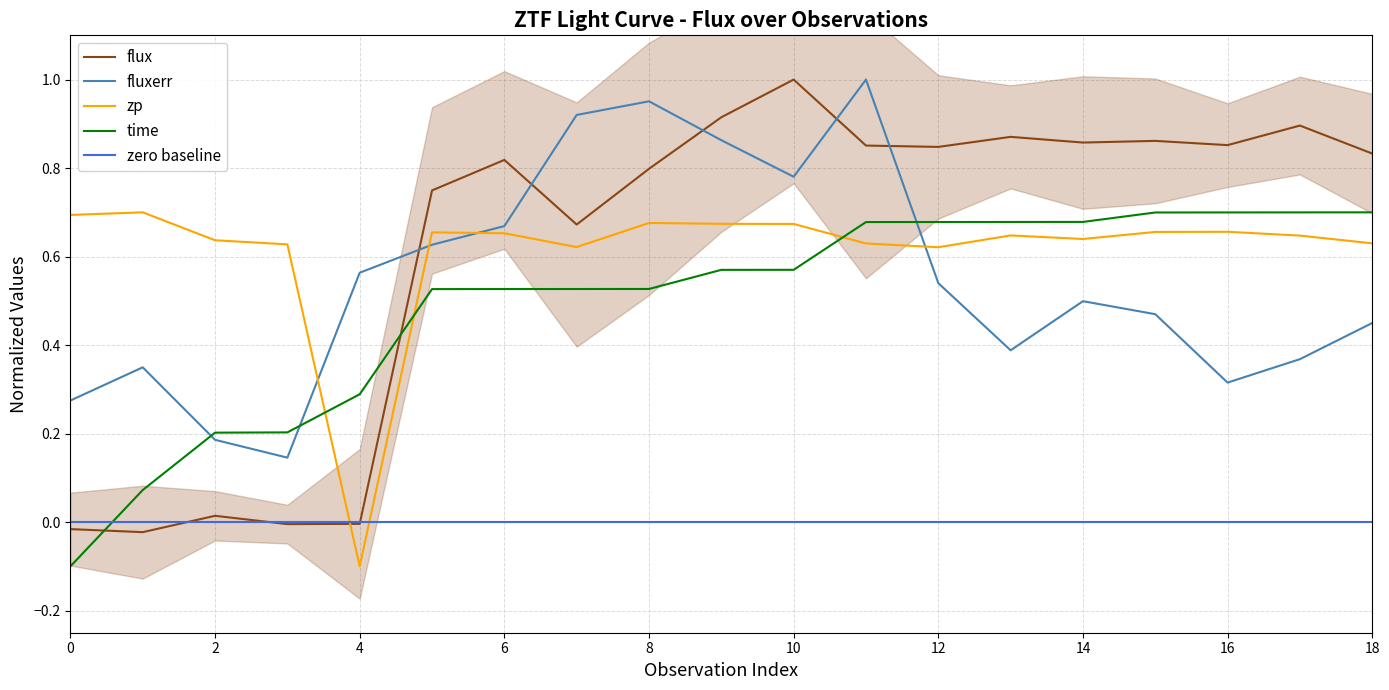

What is the value of the fluxerr point at the 1st from the left?

0.3